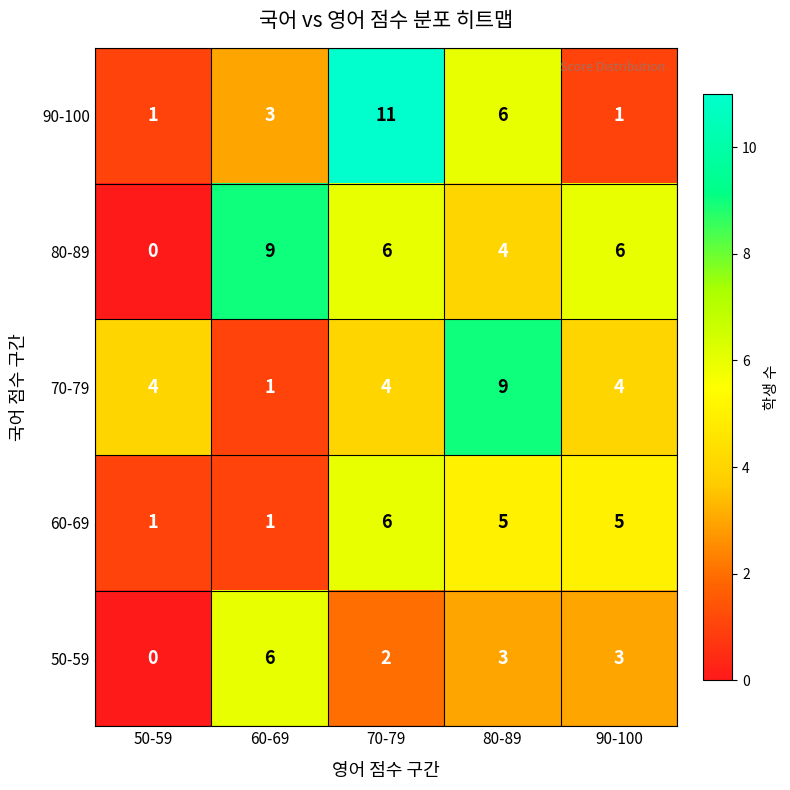

What is the spread (max minus min) of values at 60-69?

8